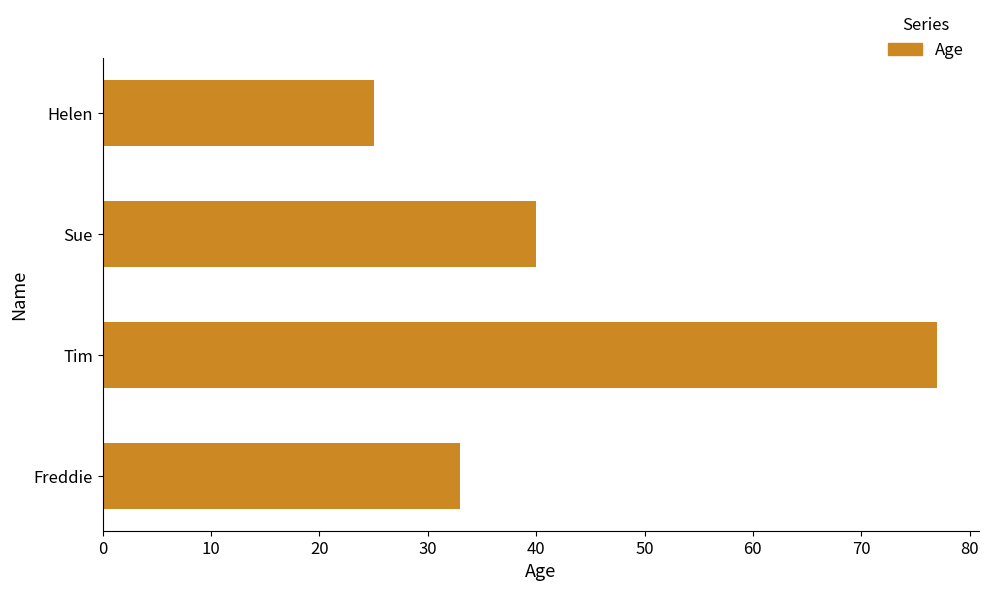

What is the smallest value displayed?

25